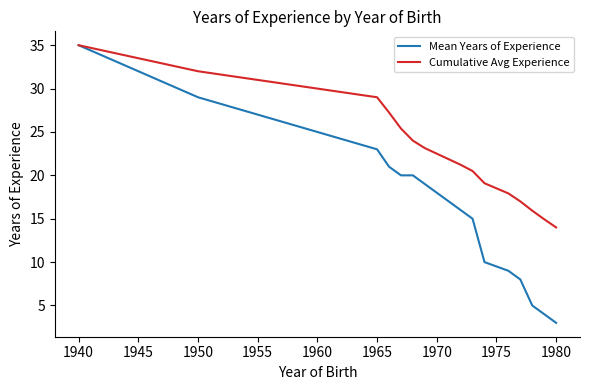

Does the chart have visible grid lines?

No